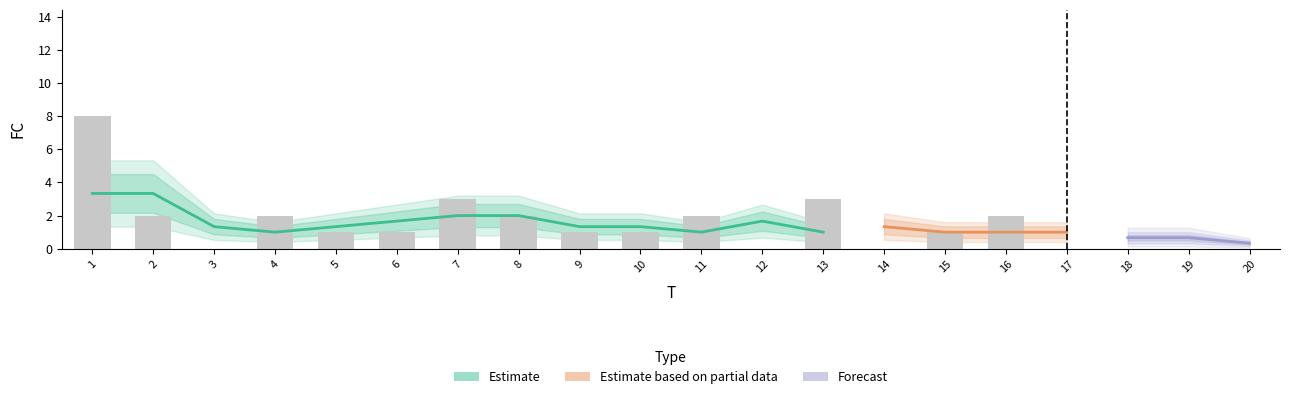

The chart shows a value of 0 at 5. True or false?

False